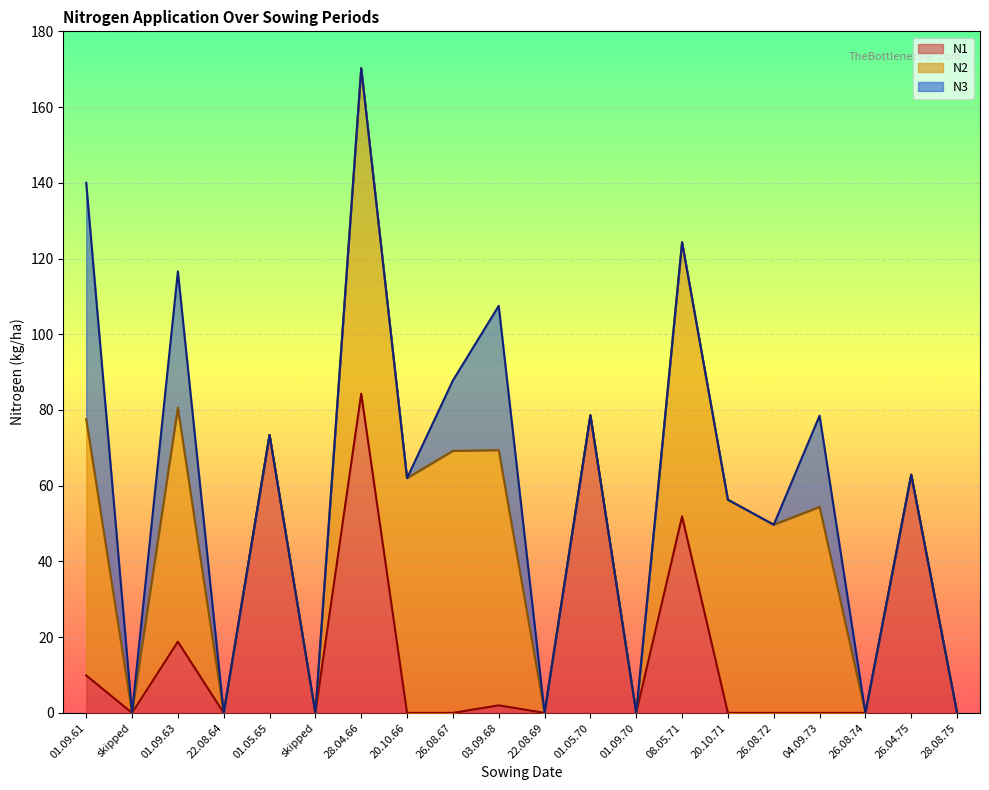

What are all the series names shown in the legend?

N1, N2, N3